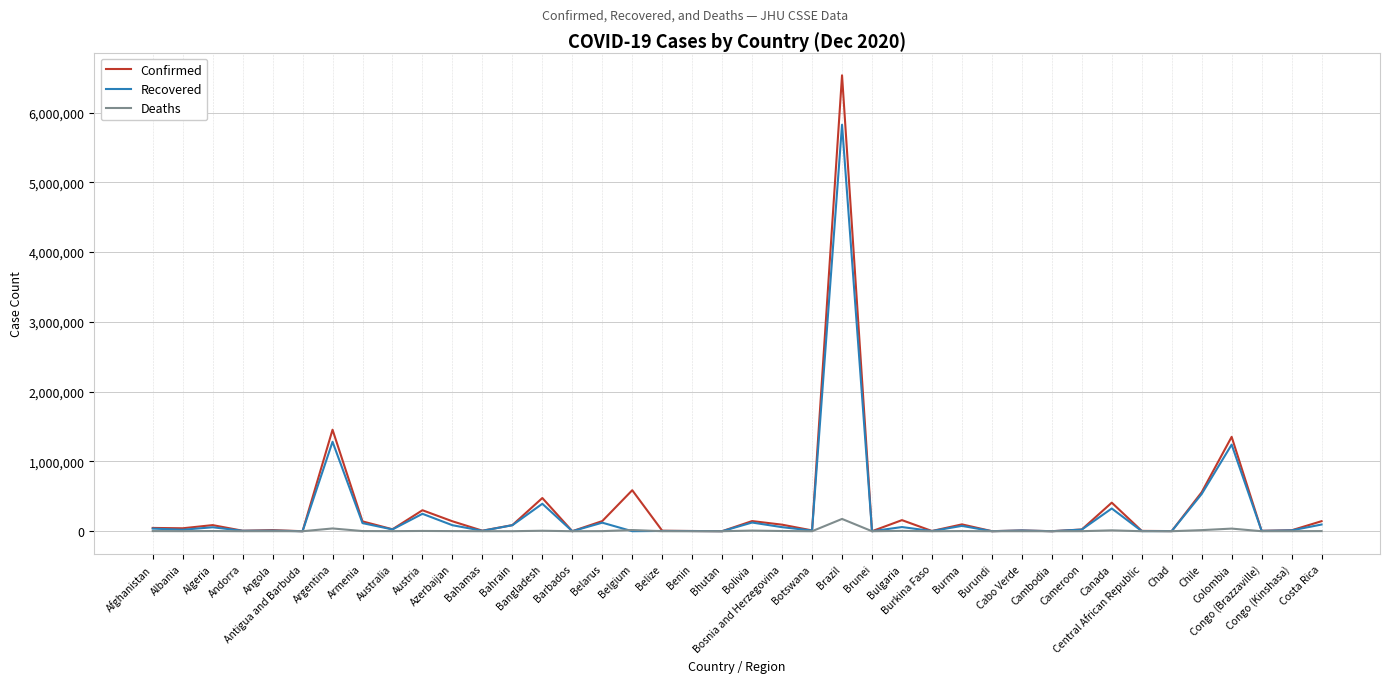

Which series has the largest range (max minus min)?

Confirmed